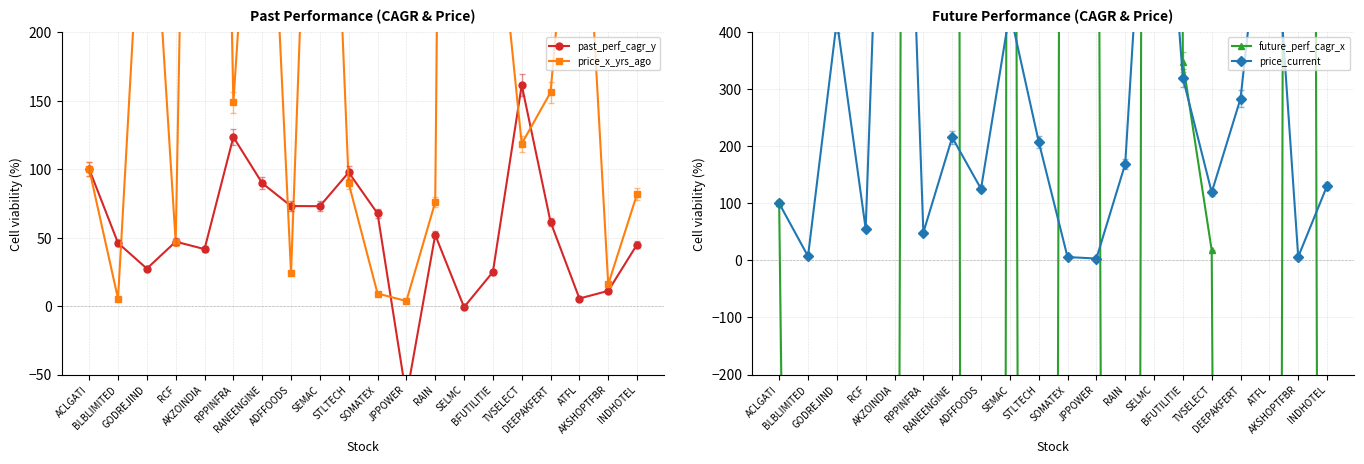

Where is the first local maximum for price_current?

GODREJIND